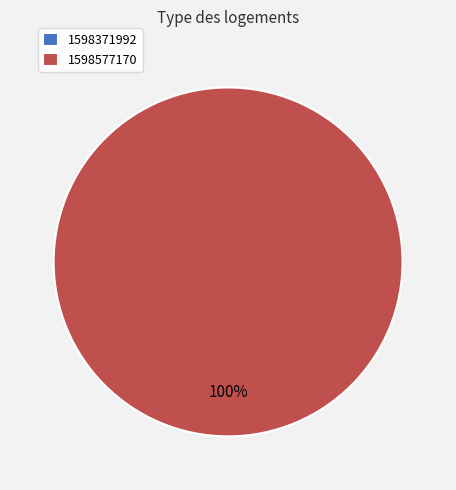

What is the change in value from 1598371992 to 1598577170?

+1